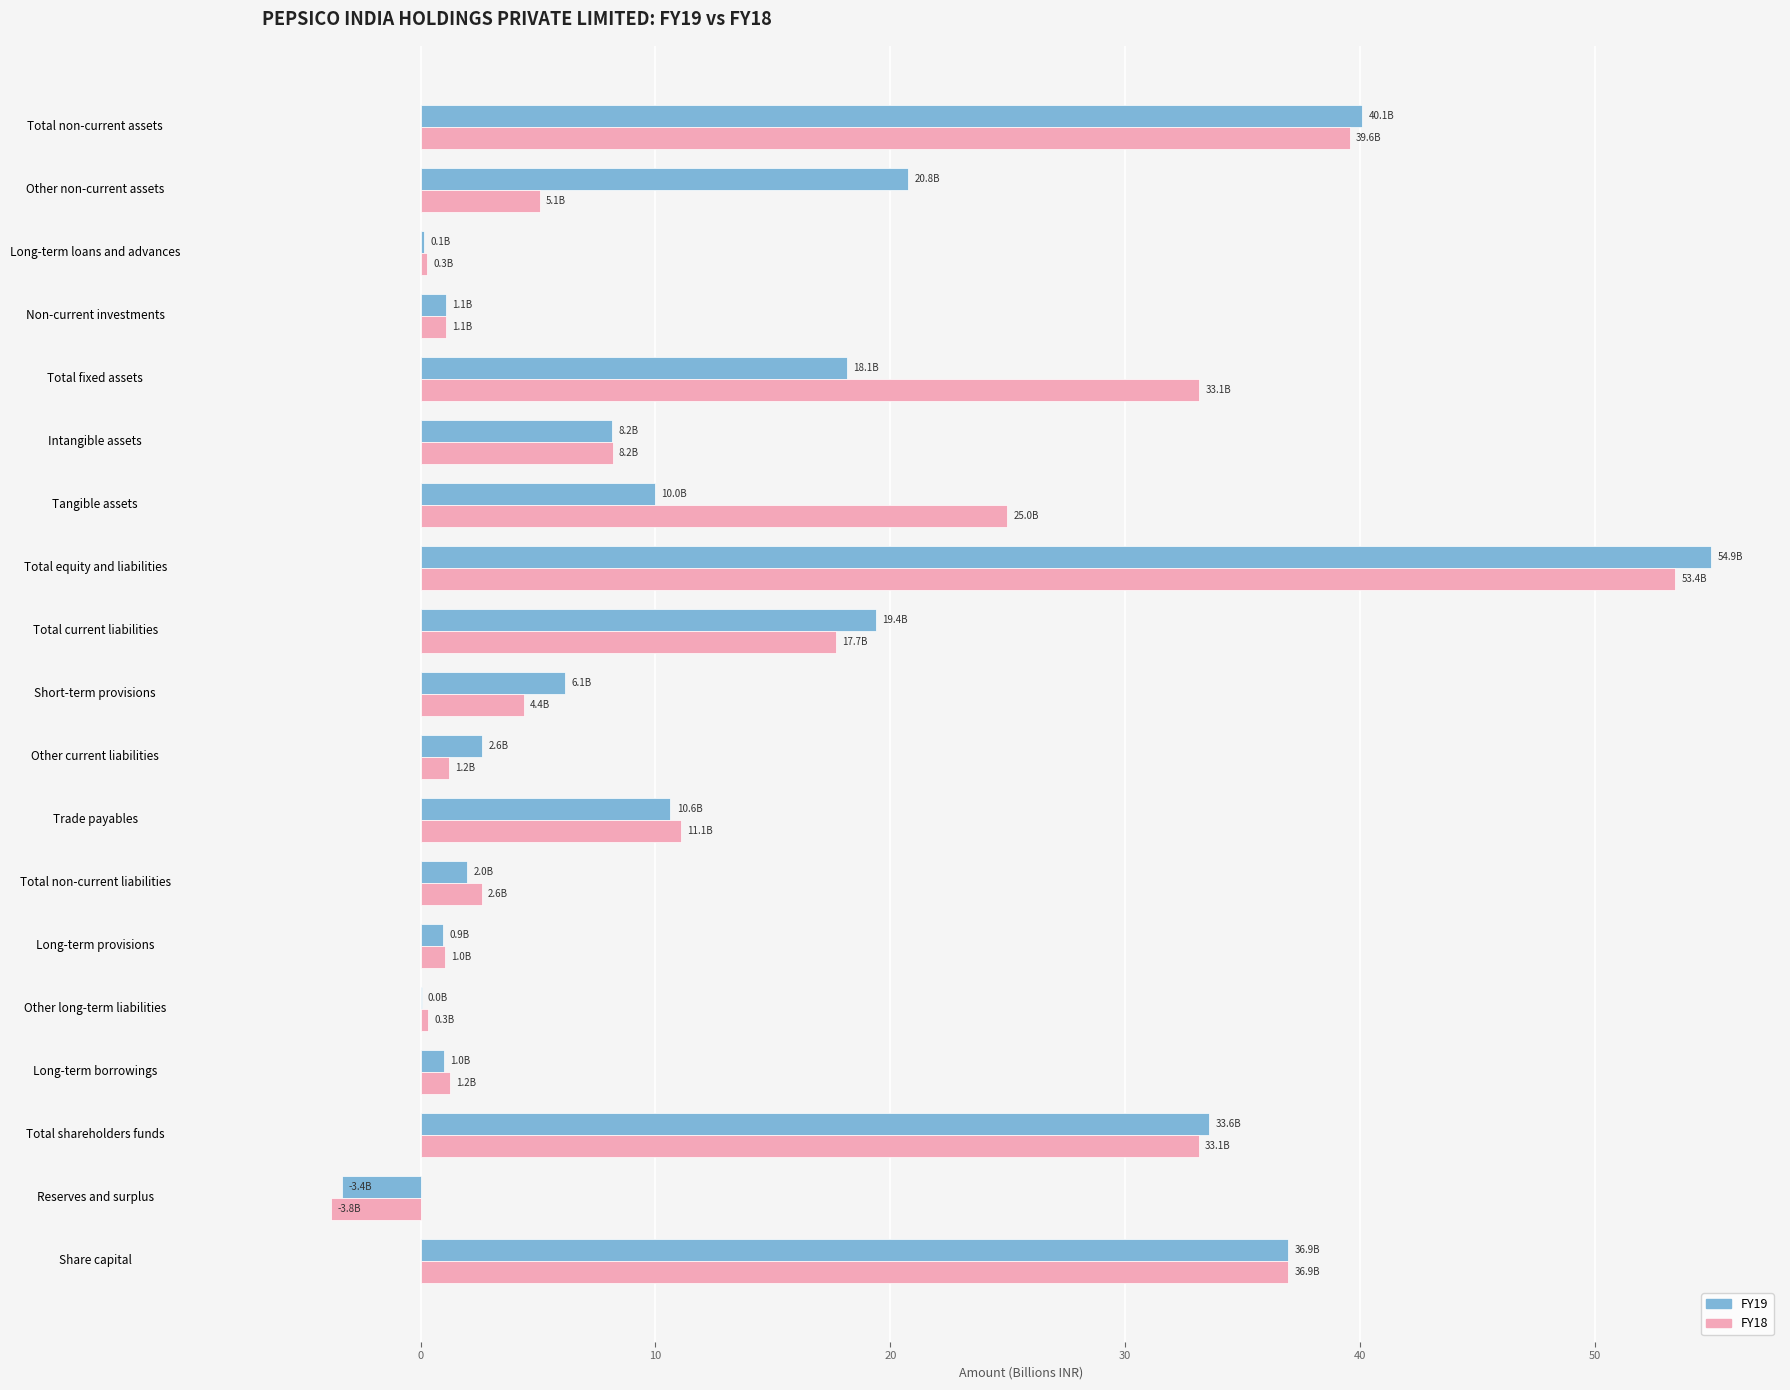

What is the total value across all series at Share capital?

73.9